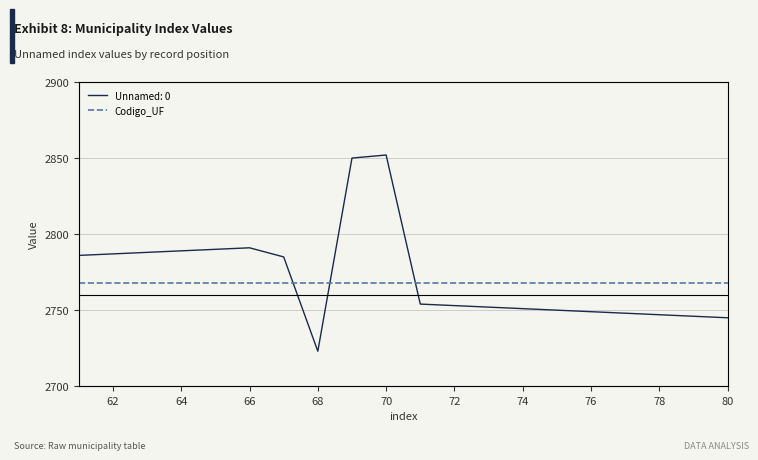

At which category does the data reach its first local peak?

66